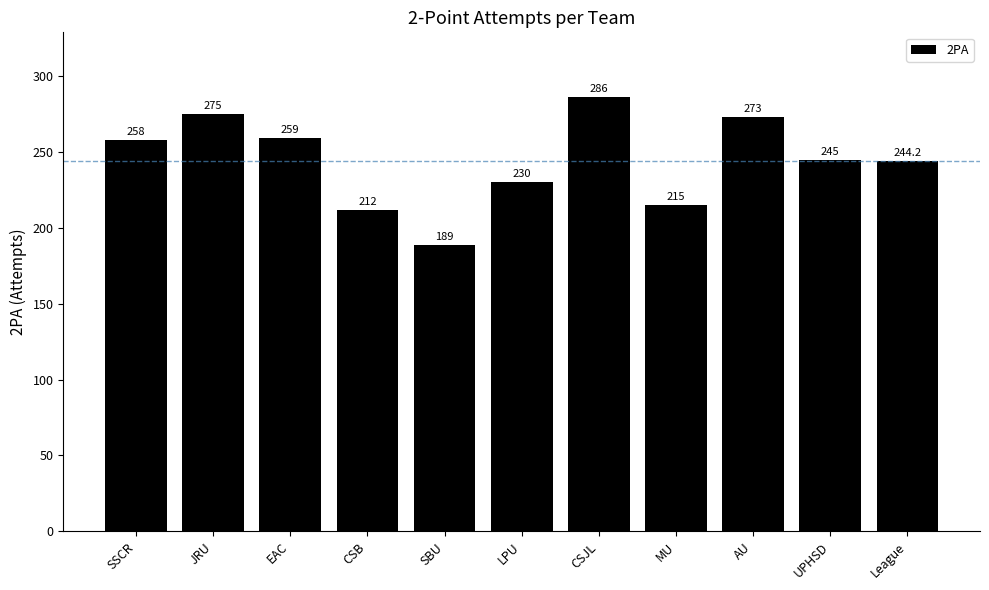

What is the label of the 6th bar from the left?

LPU